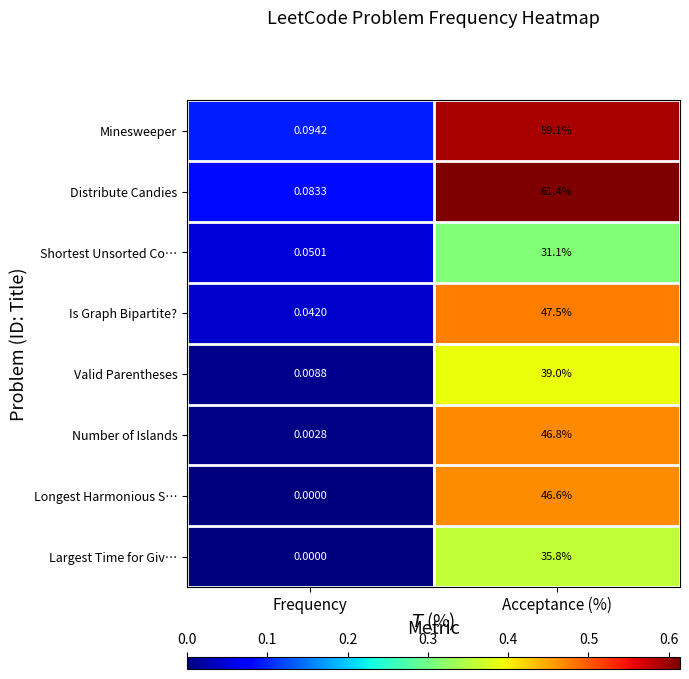

At which label does Is Graph Bipartite? first exceed 47?

Acceptance (%)